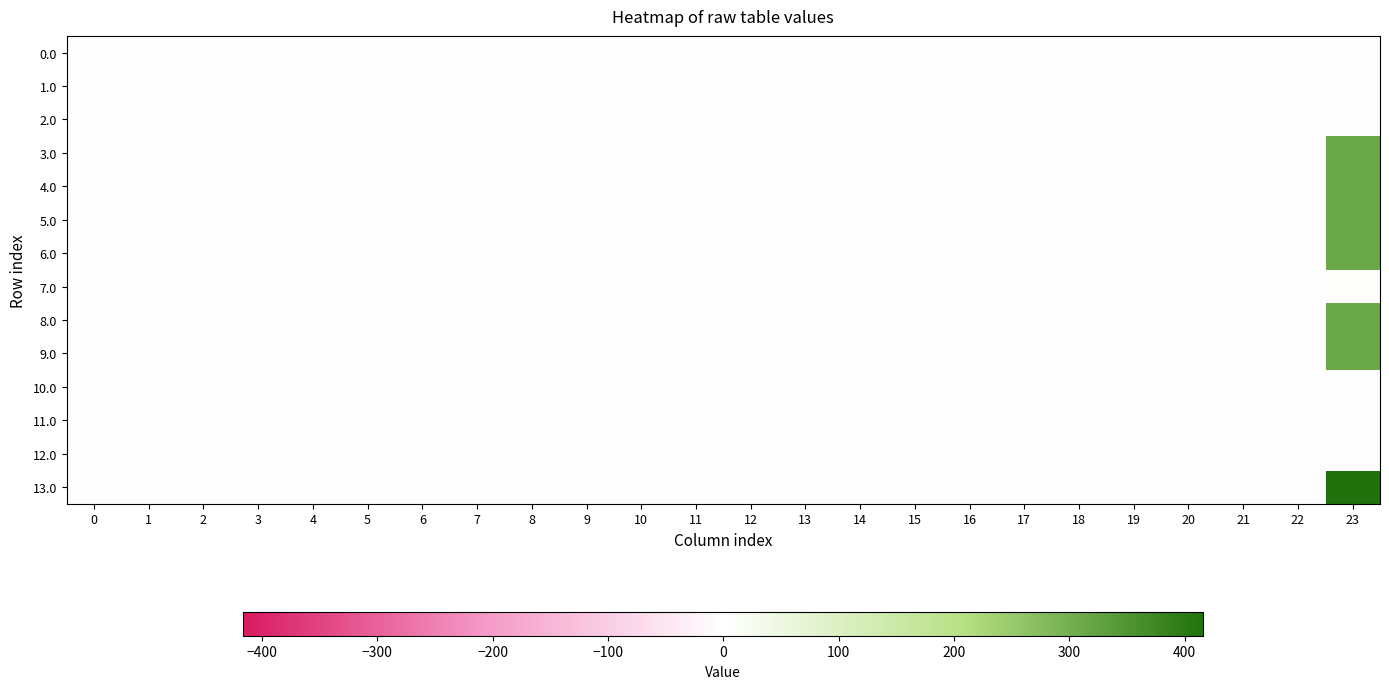

Reading left to right, extract all data points from this chart.

0.0: 0=0.0	1=0.0	2=0.0	3=0.0	4=0.0	5=0.0	6=0.0	7=0.0	8=0.0	9=0.0	10=0.0	11=0.0	12=0.0	13=0.0	14=0.0	15=0.0	16=0.0	17=0.0	18=0.0	19=0.0	20=0.0	21=0.0	22=0.0	23=0.0
1.0: 0=0.0	1=0.0	2=0.0	3=0.0	4=0.0	5=0.0	6=0.0	7=0.0	8=0.0	9=0.0	10=0.0	11=0.0	12=0.0	13=0.0	14=0.0	15=0.0	16=0.0	17=0.0	18=0.0	19=0.0	20=0.0	21=0.0	22=0.0	23=0.0
2.0: 0=0.0	1=0.0	2=0.0	3=0.0	4=0.0	5=0.0	6=0.0	7=0.0	8=0.0	9=0.0	10=0.0	11=0.0	12=0.0	13=0.0	14=0.0	15=0.0	16=0.0	17=0.0	18=0.0	19=0.0	20=0.0	21=0.0	22=0.0	23=0.0
3.0: 0=0.0	1=0.0	2=0.0	3=0.0	4=0.0	5=0.0	6=0.0	7=0.0	8=0.0	9=0.0	10=0.0	11=0.0	12=0.0	13=0.0	14=0.0	15=0.0	16=0.0	17=0.0	18=0.0	19=0.0	20=0.0	21=0.0	22=0.0	23=312.6
4.0: 0=0.0	1=0.0	2=0.0	3=0.0	4=0.0	5=0.0	6=0.0	7=0.0	8=0.0	9=0.0	10=0.0	11=0.0	12=0.0	13=0.0	14=0.0	15=0.0	16=0.0	17=0.0	18=0.0	19=0.0	20=0.0	21=0.0	22=0.0	23=312.6
5.0: 0=0.0	1=0.0	2=0.0	3=0.0	4=0.0	5=0.0	6=0.0	7=0.0	8=0.0	9=0.0	10=0.0	11=0.0	12=0.0	13=0.0	14=0.0	15=0.0	16=0.0	17=0.0	18=0.0	19=0.0	20=0.0	21=0.0	22=0.0	23=312.6
6.0: 0=0.0	1=0.0	2=0.0	3=0.0	4=0.0	5=0.0	6=0.0	7=0.0	8=0.0	9=0.0	10=0.0	11=0.0	12=0.0	13=0.0	14=0.0	15=0.0	16=0.0	17=0.0	18=0.0	19=0.0	20=0.0	21=0.0	22=0.0	23=312.6
7.0: 0=0.0	1=0.0	2=0.0	3=0.0	4=0.0	5=0.0	6=0.0	7=0.0	8=0.0	9=0.0	10=0.0	11=0.0	12=0.0	13=0.0	14=0.0	15=0.0	16=0.0	17=0.0	18=0.0	19=0.0	20=0.0	21=0.0	22=0.0	23=2.3
8.0: 0=0.0	1=0.0	2=0.0	3=0.0	4=0.0	5=0.0	6=0.0	7=0.0	8=0.0	9=0.0	10=0.0	11=0.0	12=0.0	13=0.0	14=0.0	15=0.0	16=0.0	17=0.0	18=0.0	19=0.0	20=0.0	21=0.0	22=0.0	23=312.6
9.0: 0=0.0	1=0.0	2=0.0	3=0.0	4=0.0	5=0.0	6=0.0	7=0.0	8=0.0	9=0.0	10=0.0	11=0.0	12=0.0	13=0.0	14=0.0	15=0.0	16=0.0	17=0.0	18=0.0	19=0.0	20=0.0	21=0.0	22=0.0	23=312.6
10.0: 0=0.0	1=0.0	2=0.0	3=0.0	4=0.0	5=0.0	6=0.0	7=0.0	8=0.0	9=0.0	10=0.0	11=0.0	12=0.0	13=0.0	14=0.0	15=0.0	16=0.0	17=0.0	18=0.0	19=0.0	20=0.0	21=0.0	22=0.0	23=0.0
11.0: 0=0.0	1=0.0	2=0.0	3=0.0	4=0.0	5=0.0	6=0.0	7=0.0	8=0.0	9=0.0	10=0.0	11=0.0	12=0.0	13=0.0	14=0.0	15=0.0	16=0.0	17=0.0	18=0.0	19=0.0	20=0.0	21=0.0	22=0.0	23=0.0
12.0: 0=0.0	1=0.0	2=0.0	3=0.0	4=0.0	5=0.0	6=0.0	7=0.0	8=0.0	9=0.0	10=0.0	11=0.0	12=0.0	13=0.0	14=0.0	15=0.0	16=0.0	17=0.0	18=0.0	19=0.0	20=0.0	21=0.0	22=0.0	23=0.0
13.0: 0=0.0	1=0.0	2=0.0	3=0.0	4=0.0	5=0.0	6=0.0	7=0.0	8=0.0	9=0.0	10=0.0	11=0.0	12=0.0	13=0.0	14=0.0	15=0.0	16=0.0	17=0.0	18=0.0	19=0.0	20=0.0	21=0.0	22=0.0	23=416.1